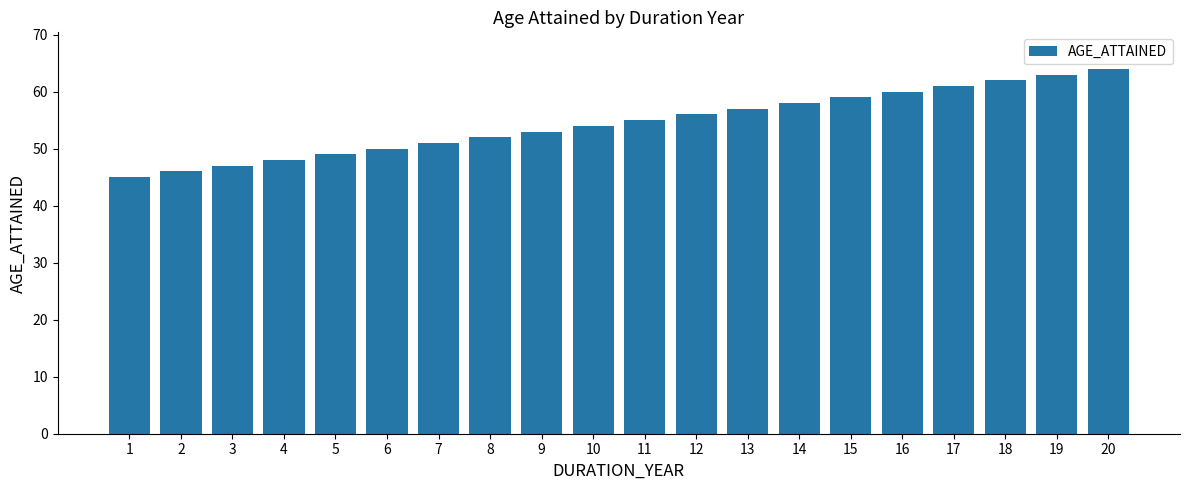

Is it true that the value at 7 is 51?

True